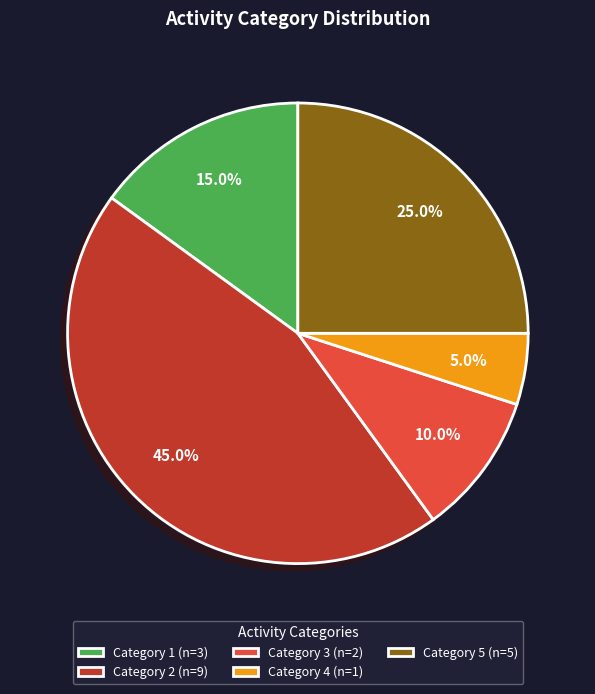

Is there any slice that represents more than half of the pie?

No